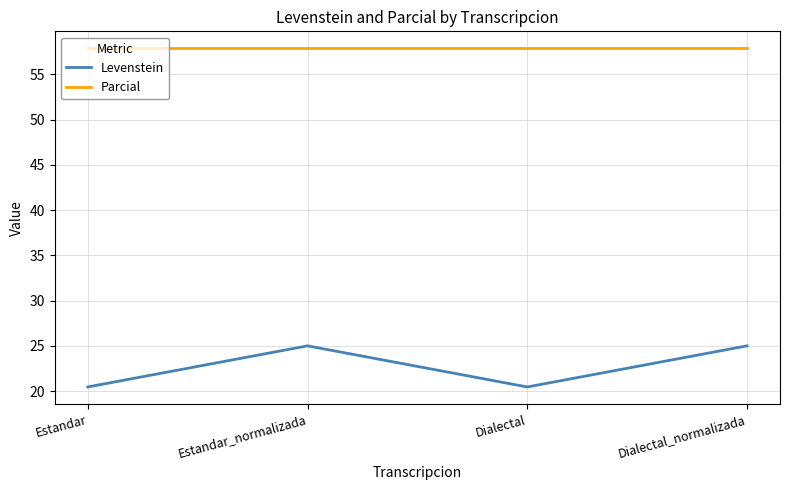

What are all the series names shown in the legend?

Levenstein, Parcial